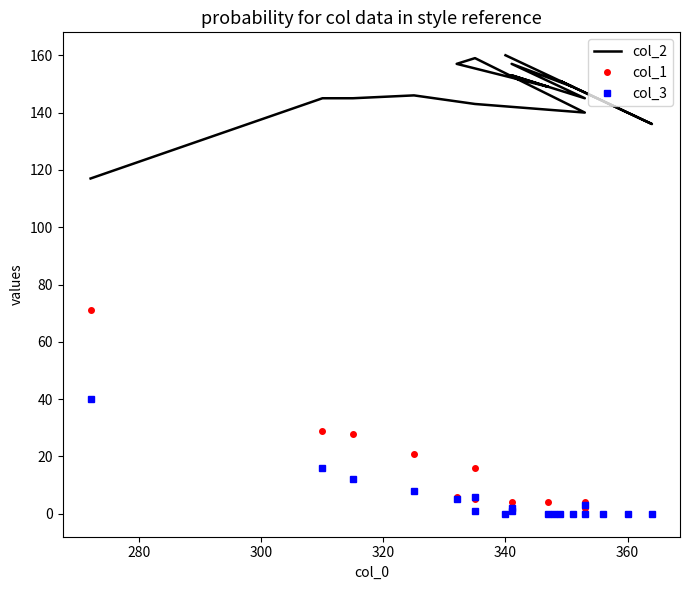

Does the chart have visible grid lines?

No